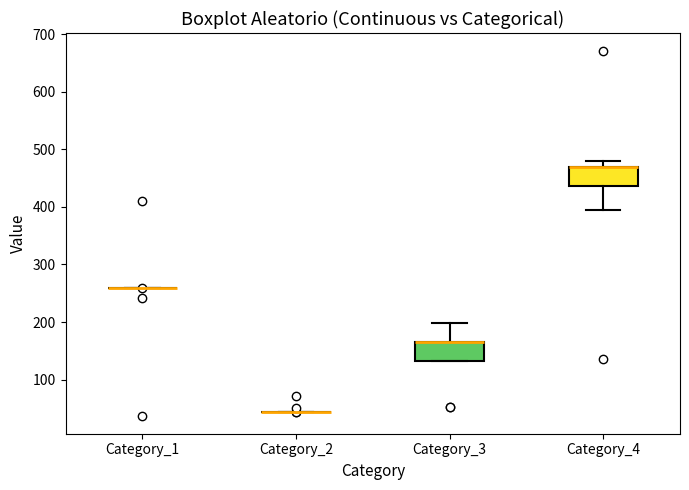

Where does the upper whisker of the box for Category_4 end on the y-axis? The values are not printed on the chart, so give them approximately, as read against the axis.

480